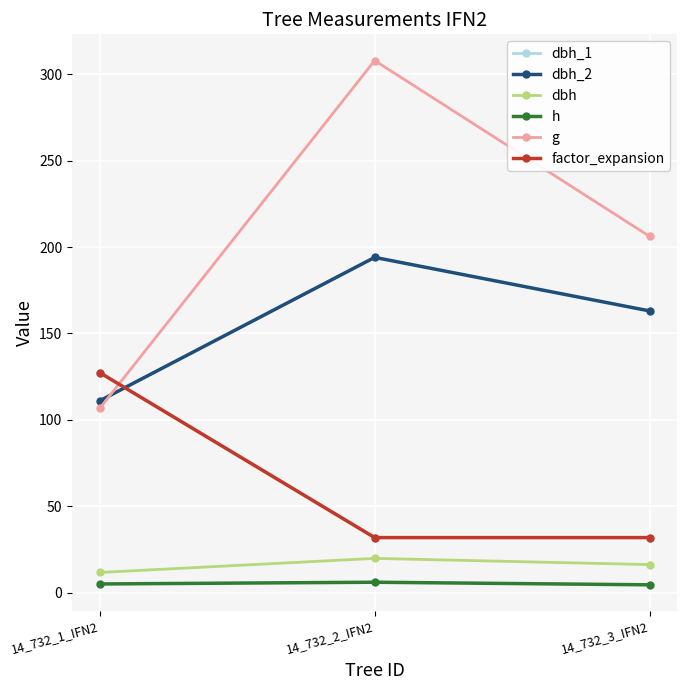

List the labels in order of h value, largest first.

14_732_2_IFN2, 14_732_1_IFN2, 14_732_3_IFN2